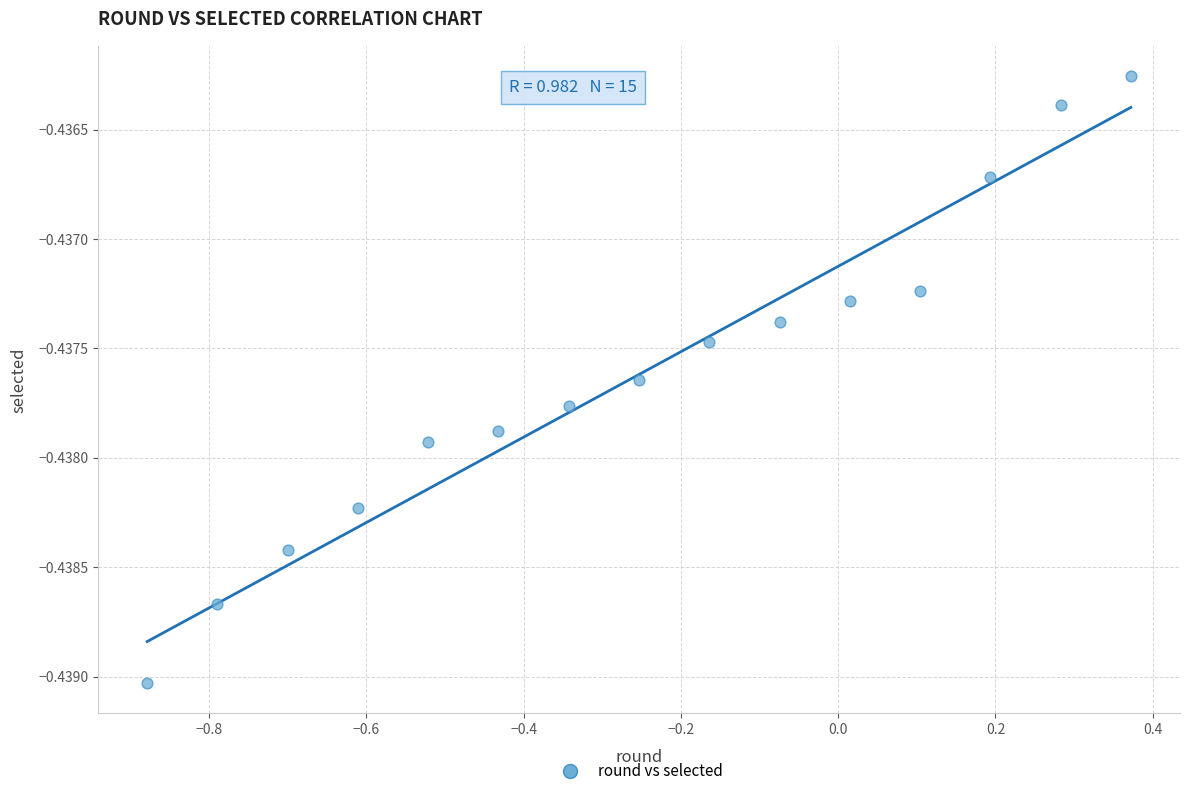

What is the range of X values (max minus min)?

1.3